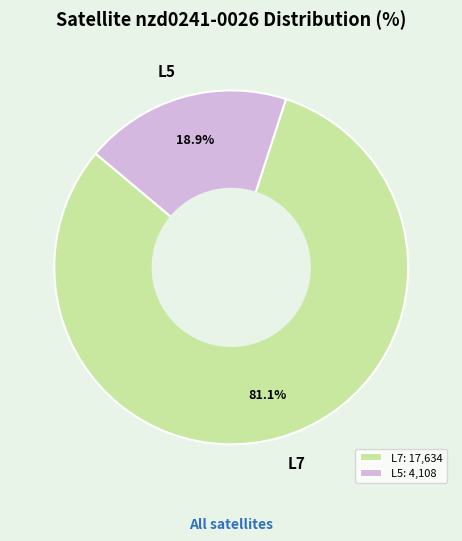

To the nearest percent, what is the difference between the L5 and L7 slice percentages?

62%